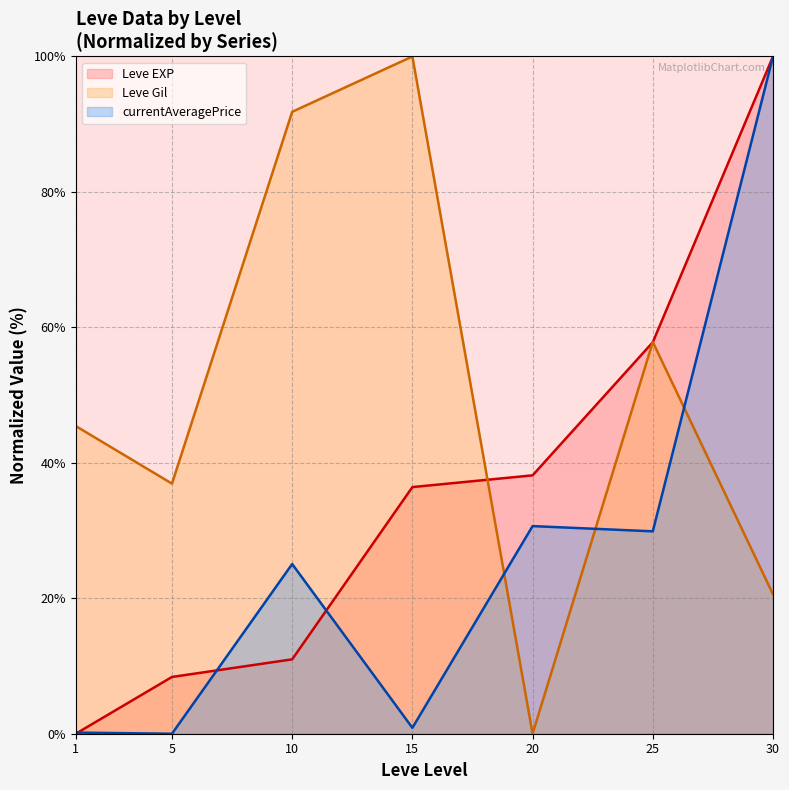

At 30, list the series in order from smallest to largest.

Leve Gil (line), Leve EXP (line), currentAveragePrice (line)